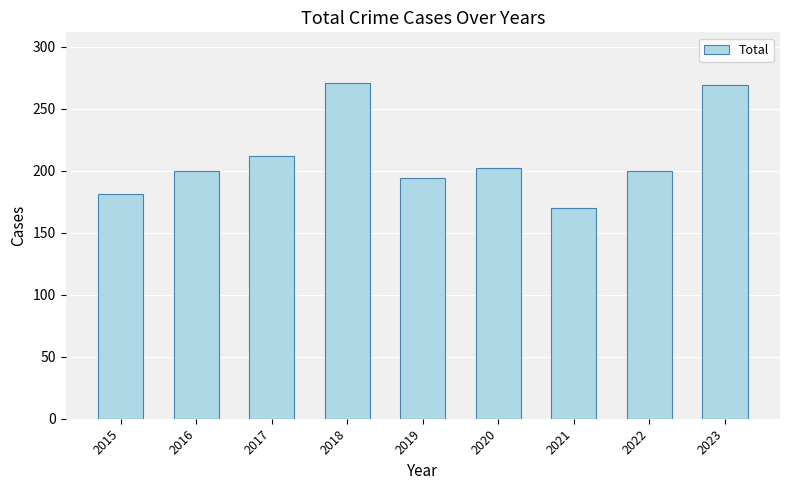

Does the chart contain any negative values?

No